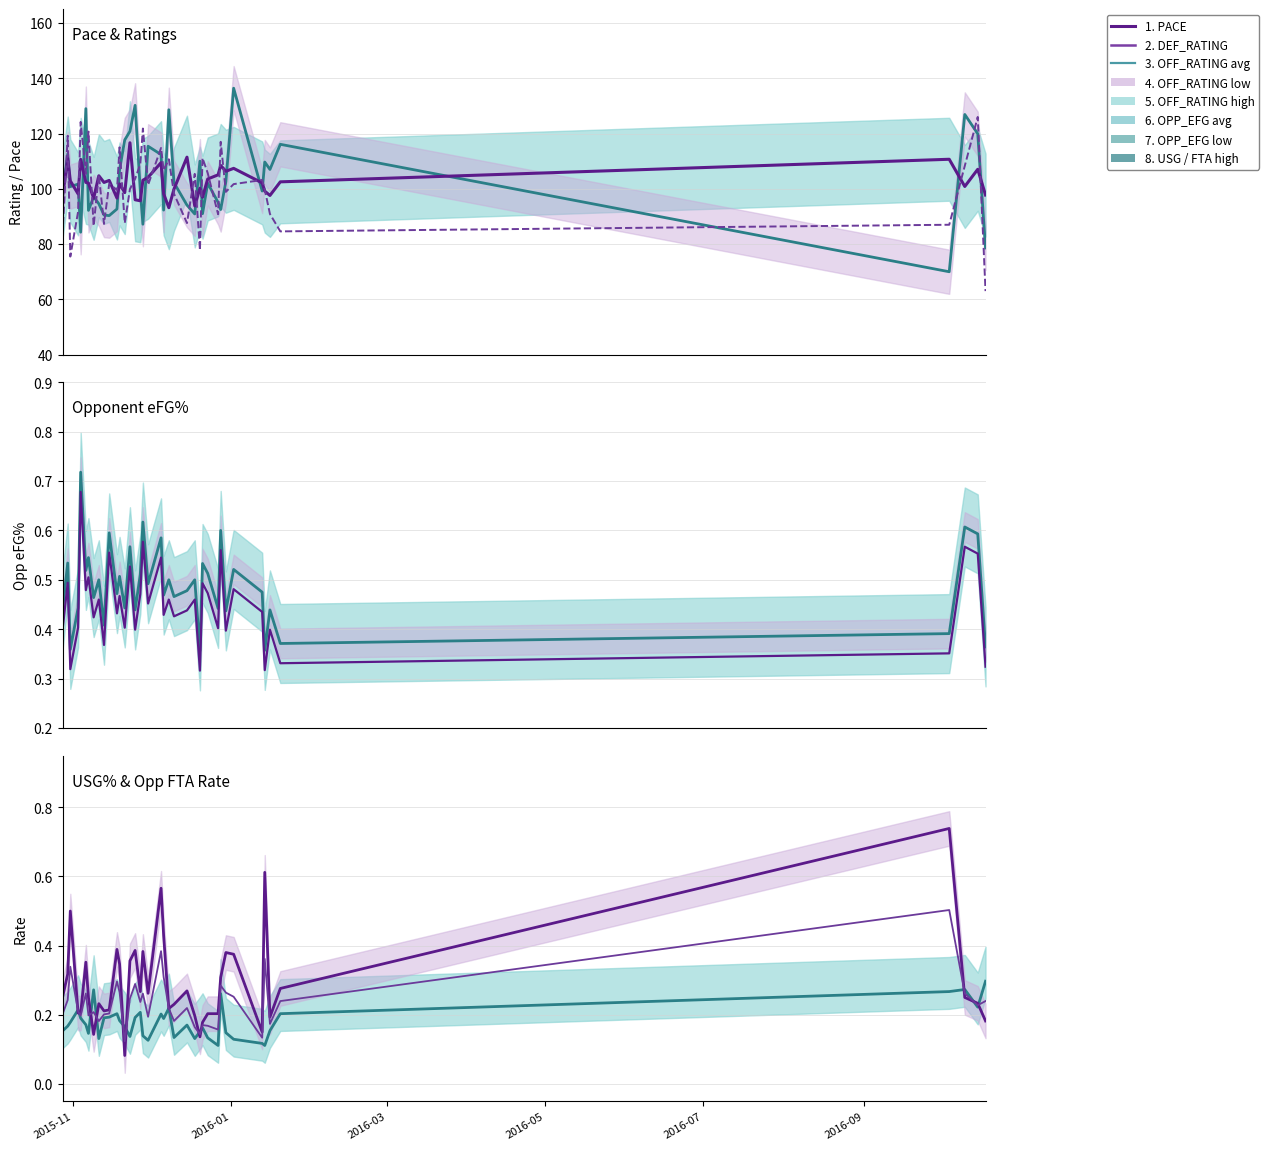

Which series has the largest total across all categories?

OFF_RATING